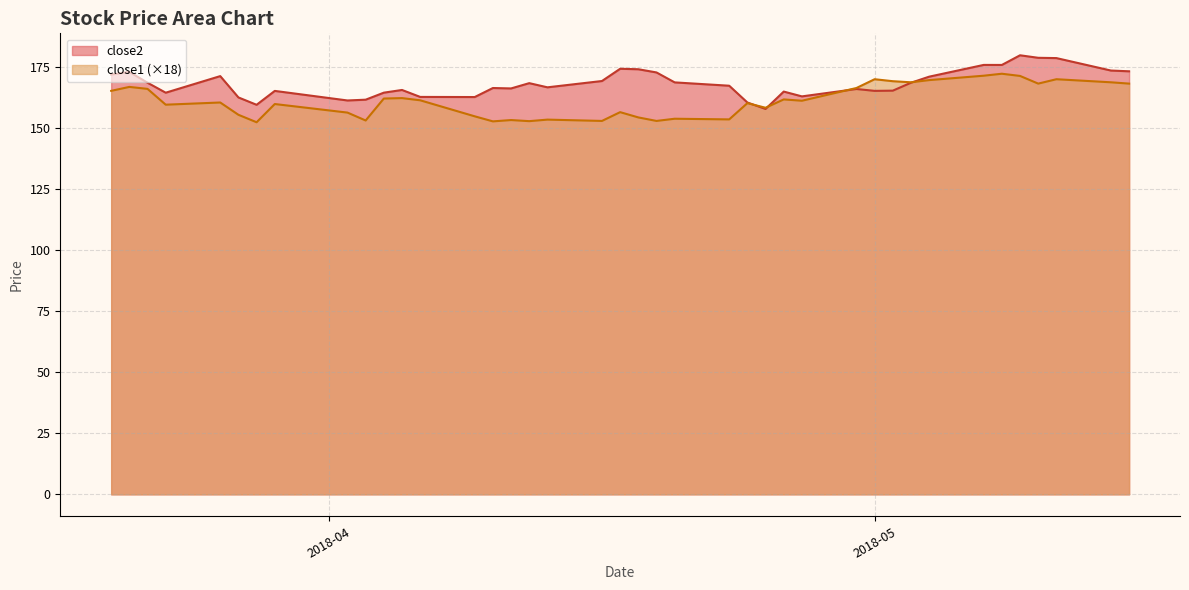

Which series has the largest total across all categories?

close2